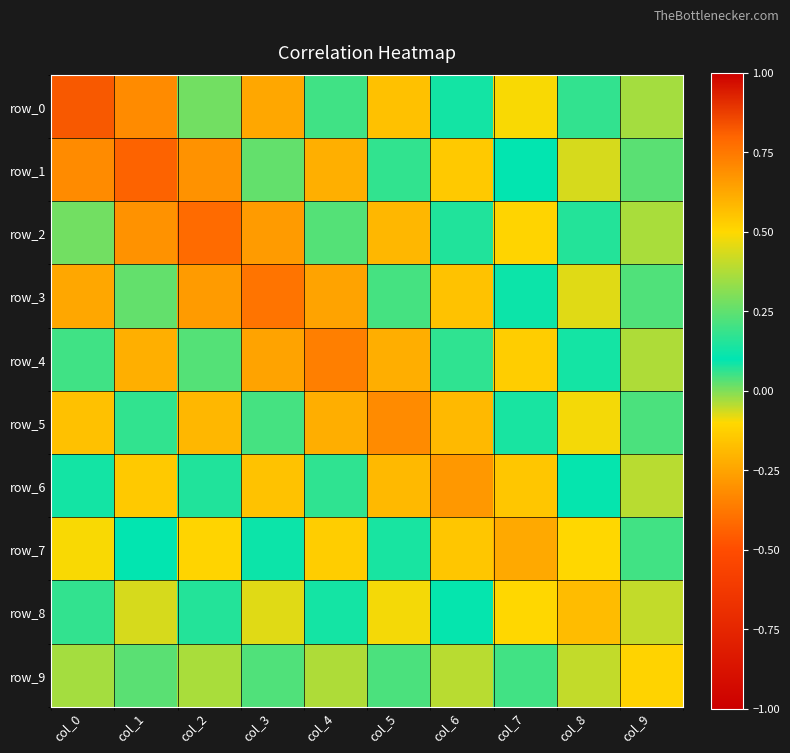

Which series has the widest spread of values?

row_0